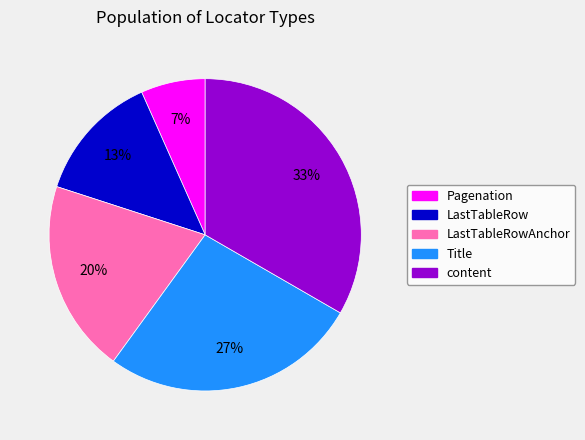

To the nearest percent, what is the average slice percentage?

20%